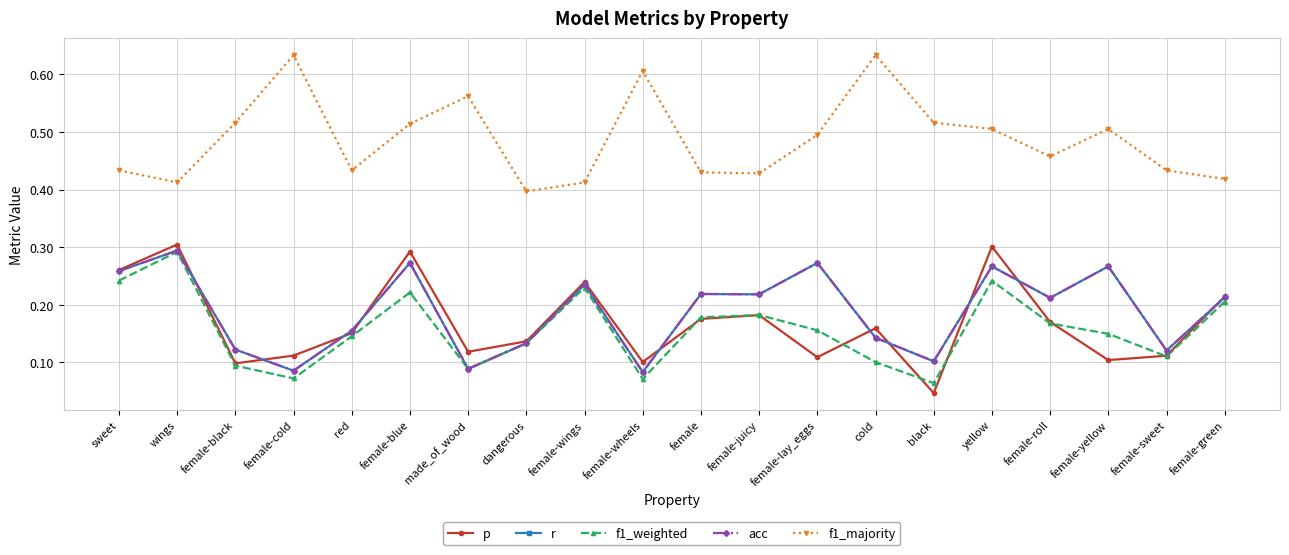

What is the spread (max minus min) of values at black?

0.5